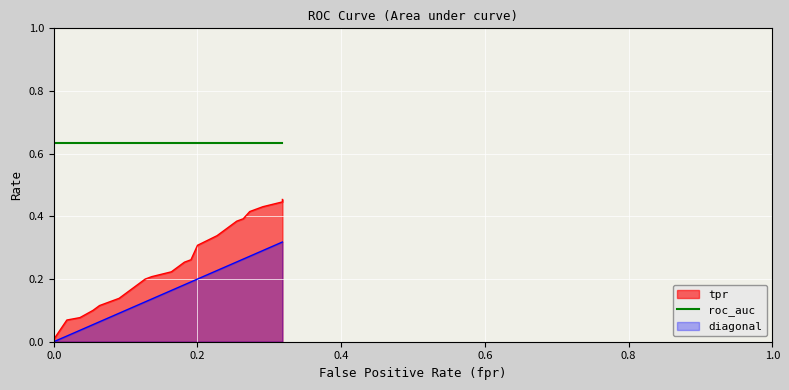

True or false: diagonal and tpr intersect in this chart.

False